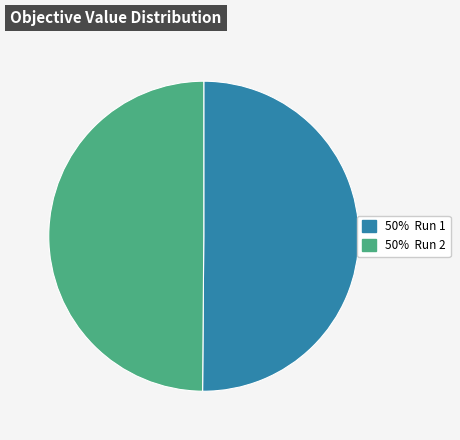

How many segments does this pie chart have?

2